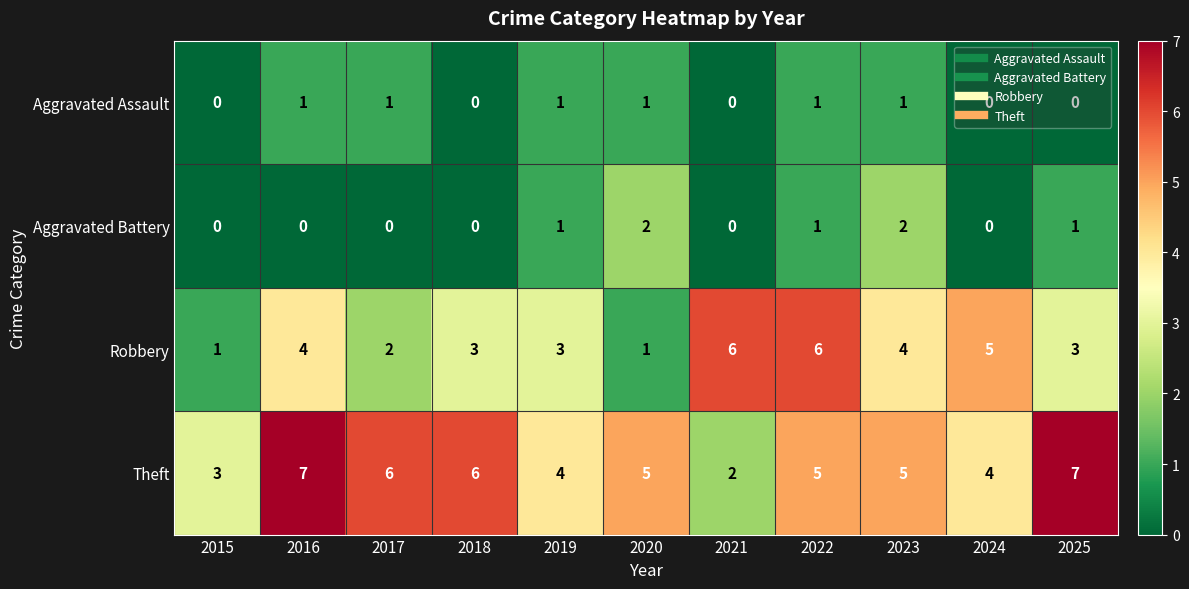

Rank the series by their maximum value, from highest to lowest.

Theft, Robbery, Aggravated Battery, Aggravated Assault